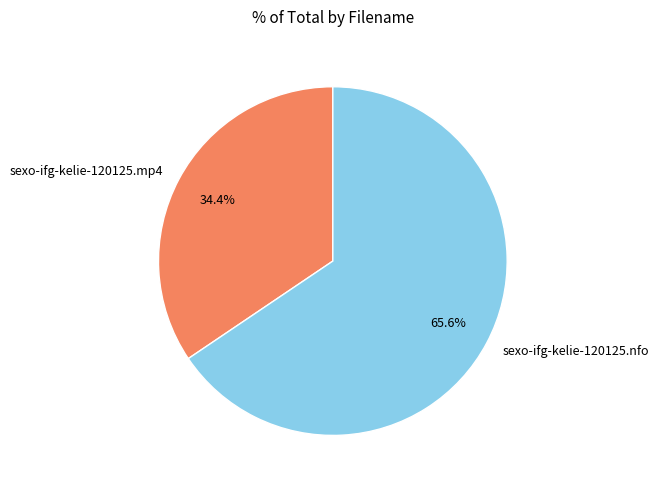

Rank the categories by value from highest to lowest.

sexo-ifg-kelie-120125.nfo, sexo-ifg-kelie-120125.mp4